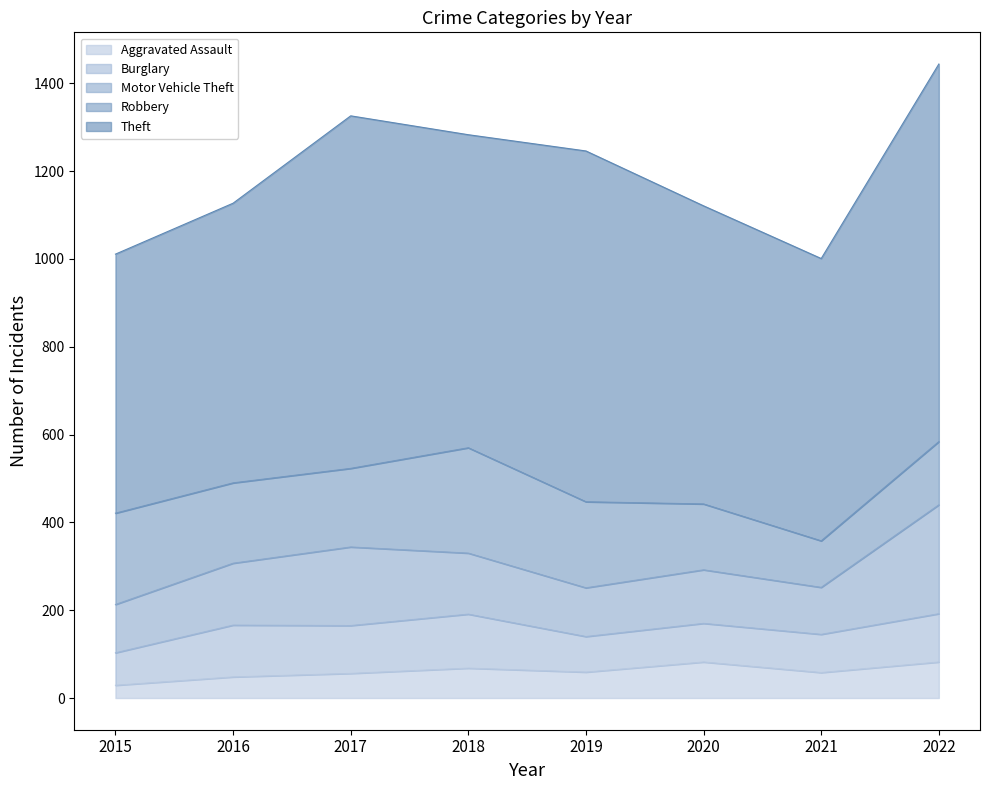

What is the total value across all series at 2021?

1001